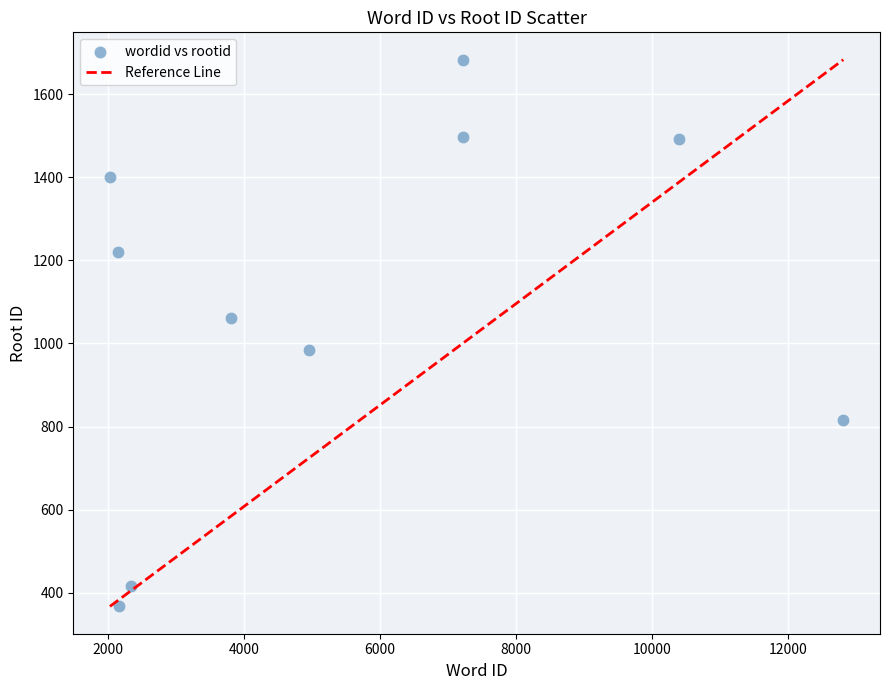

What is the range of Y values (max minus min)?

1316